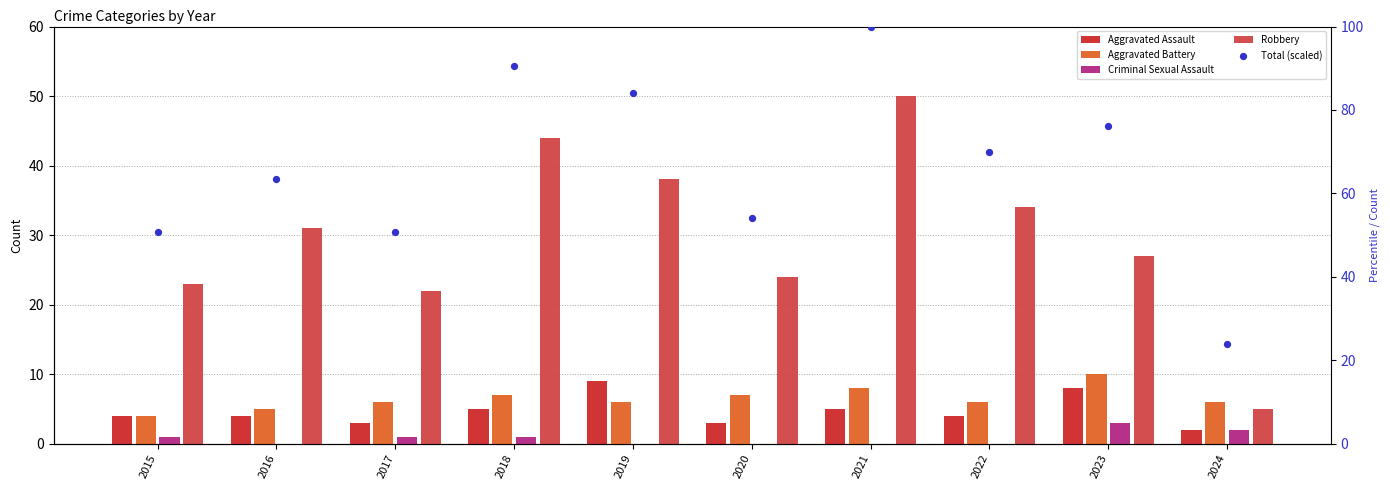

Which series has the widest spread of Y values?

Total (scaled)